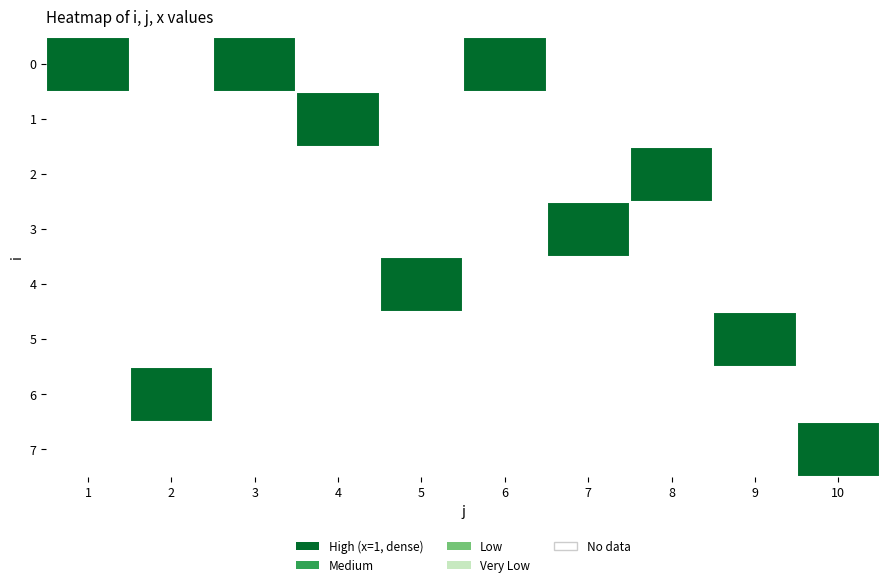

List the series in order of their peak value, lowest first.

1, 2, 3, 4, 5, 6, 7, 0